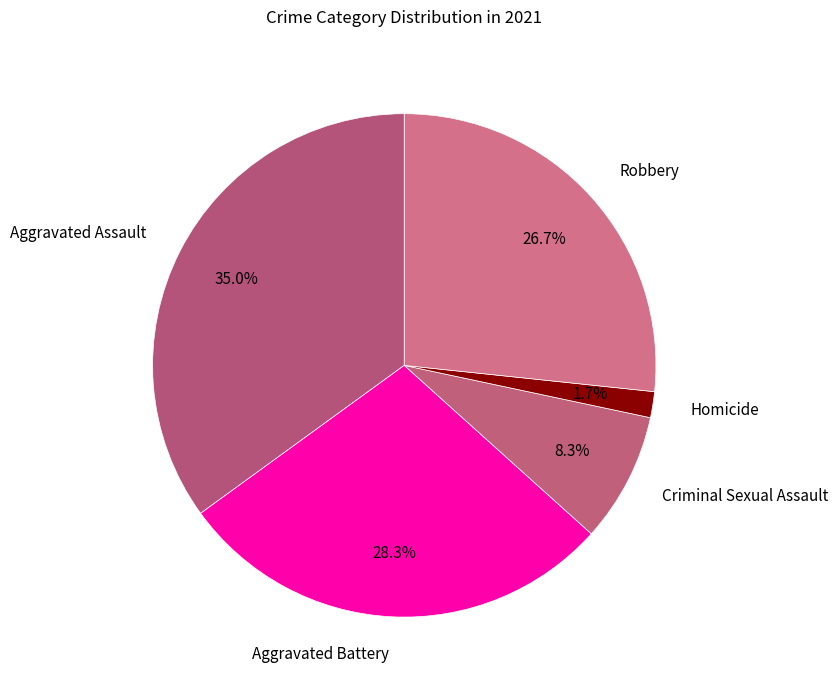

What percentage is NOT represented by Criminal Sexual Assault?

91.7%